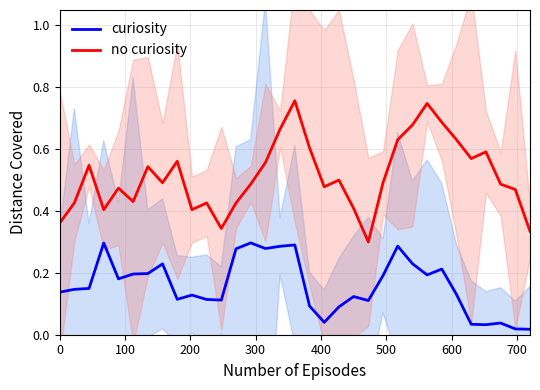

True or false: curiosity and no curiosity cross at least once.

False